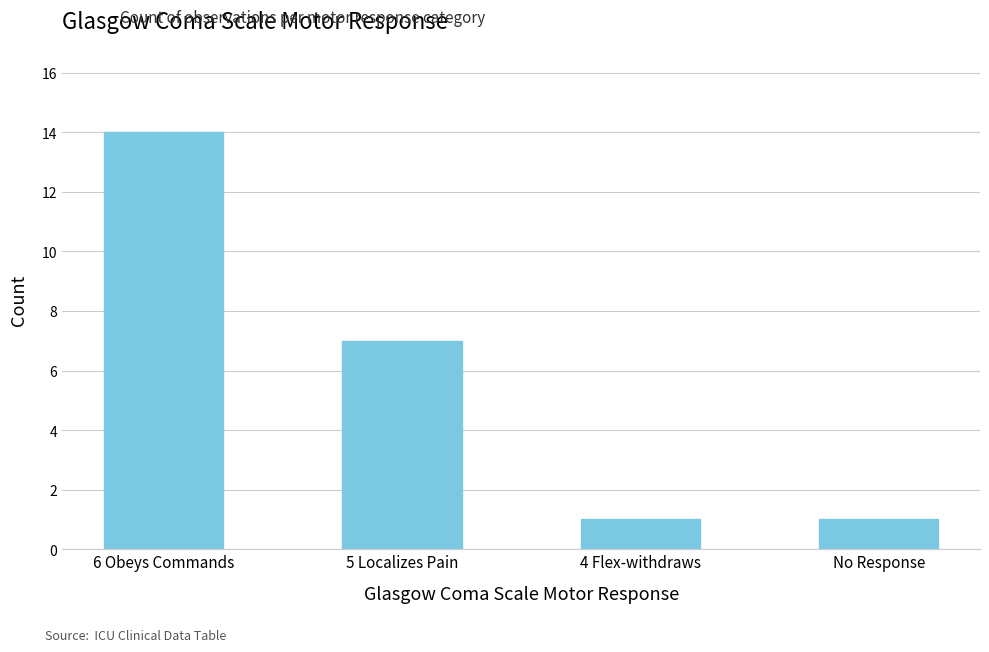

What is the average value?

6